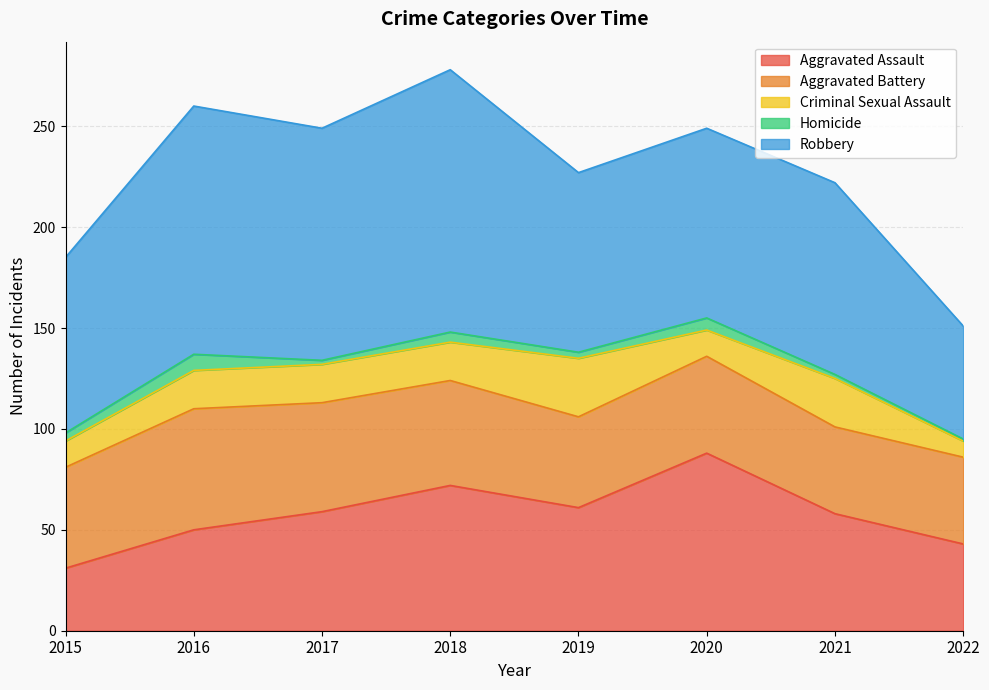

How many data points does each series have?

8